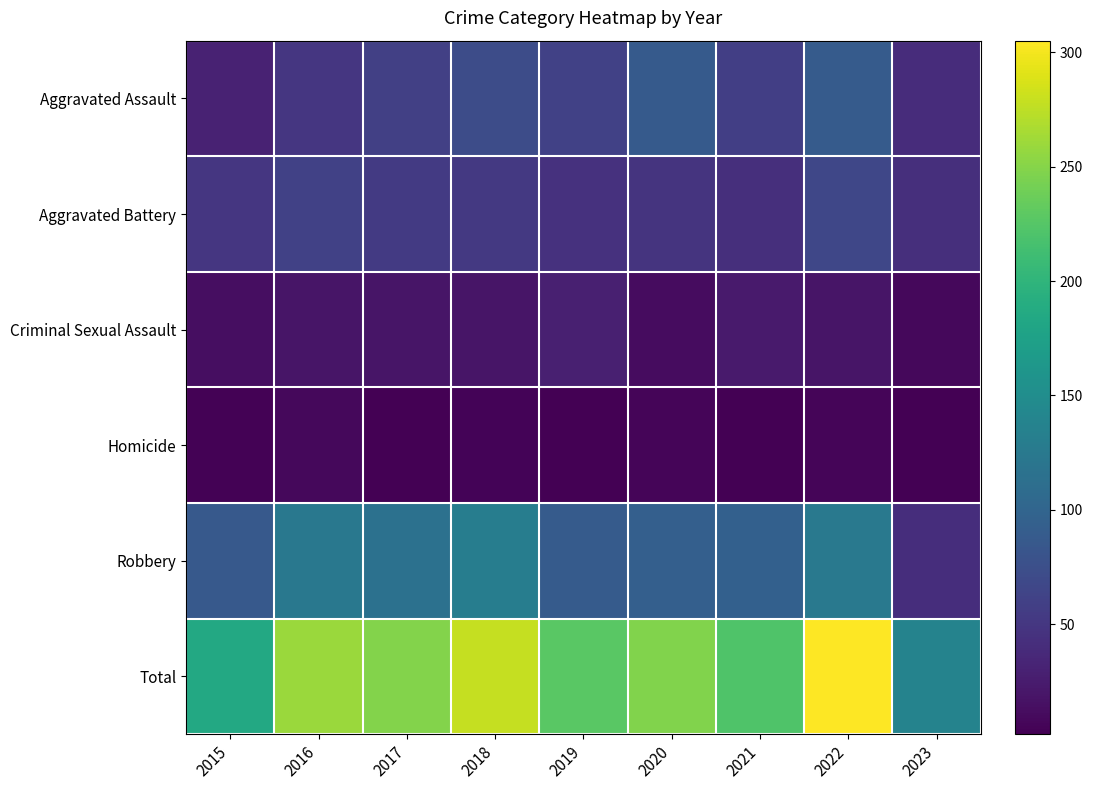

Reading left to right, transcribe all the data shown in this chart.

Aggravated Assault: 2015=31	2016=50	2017=59	2018=72	2019=61	2020=88	2021=58	2022=89	2023=41
Aggravated Battery: 2015=50	2016=60	2017=54	2018=52	2019=45	2020=48	2021=43	2022=66	2023=43
Criminal Sexual Assault: 2015=13	2016=19	2017=19	2018=19	2019=29	2020=12	2021=24	2022=19	2023=9
Homicide: 2015=4	2016=8	2017=2	2018=5	2019=3	2020=6	2021=2	2022=6	2023=2
Robbery: 2015=87	2016=123	2017=115	2018=130	2019=89	2020=94	2021=95	2022=125	2023=42
Total: 2015=185	2016=260	2017=249	2018=278	2019=227	2020=248	2021=222	2022=305	2023=137